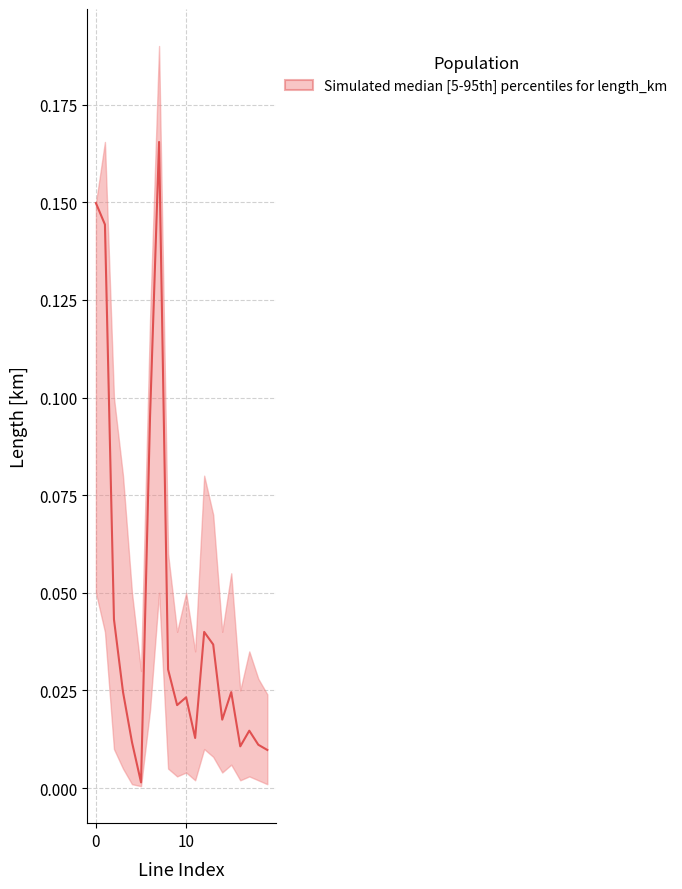

Is this an area chart (filled region under the line)?

No